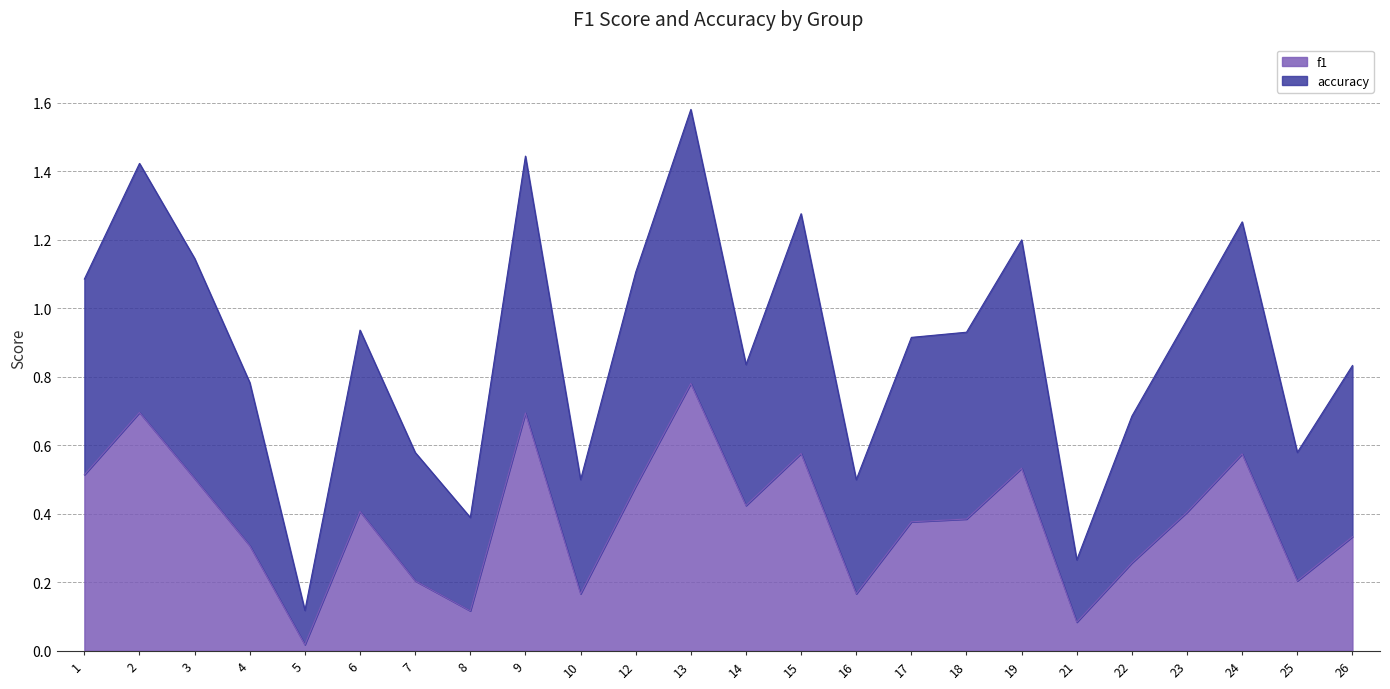

Where is the first local minimum for f1?

5